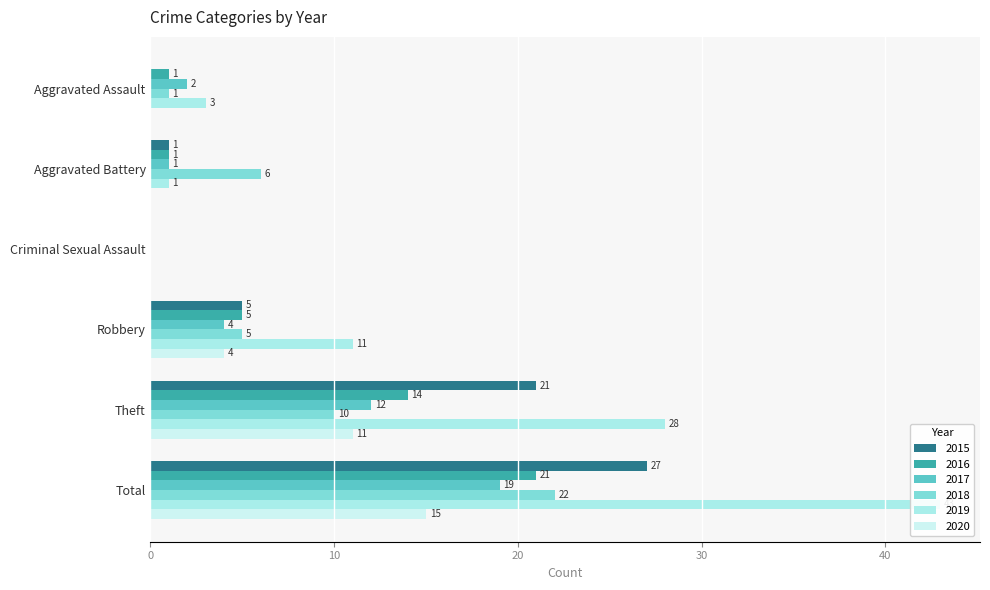

Which category has the lowest value in the 2018 series?

Criminal Sexual Assault